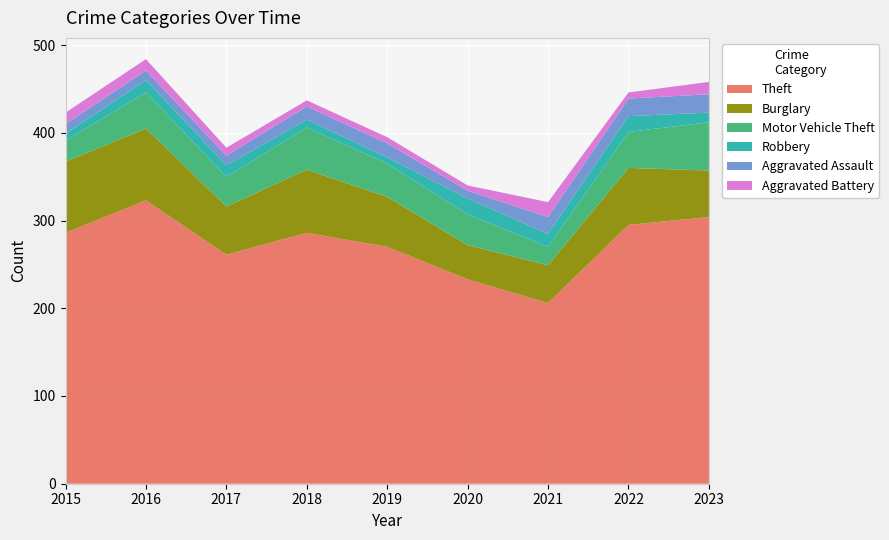

Reading left to right, what are all the values shown in this chart?

Theft: 286	323	261	286	270	233	206	295	304
Burglary: 81	82	55	72	57	39	43	65	53
Motor Vehicle Theft: 24	41	34	48	38	35	21	41	55
Robbery: 8	14	13	9	7	18	15	18	11
Aggravated Assault: 11	11	11	15	16	9	19	20	21
Aggravated Battery: 13	13	9	7	7	6	17	7	14